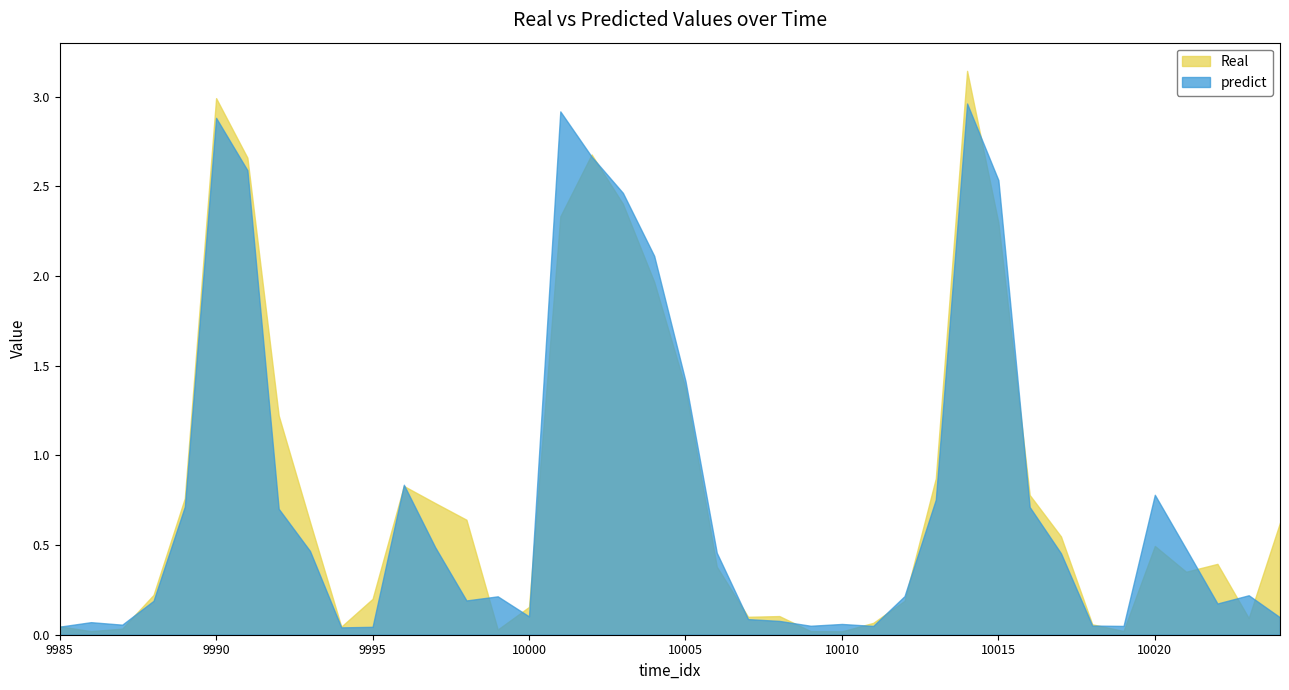

Which has a higher value, 10001 or 10011?

10001